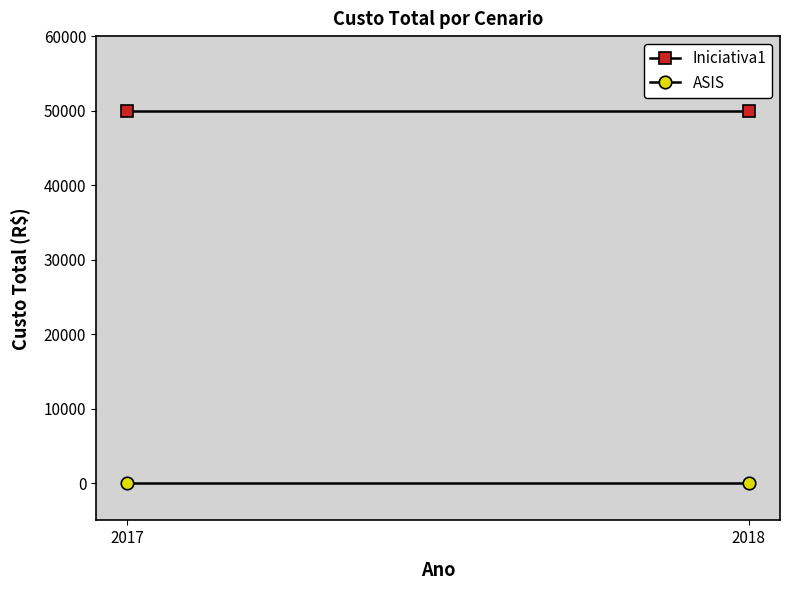

Rank the series at 2017 from lowest to highest value.

ASIS, Iniciativa1